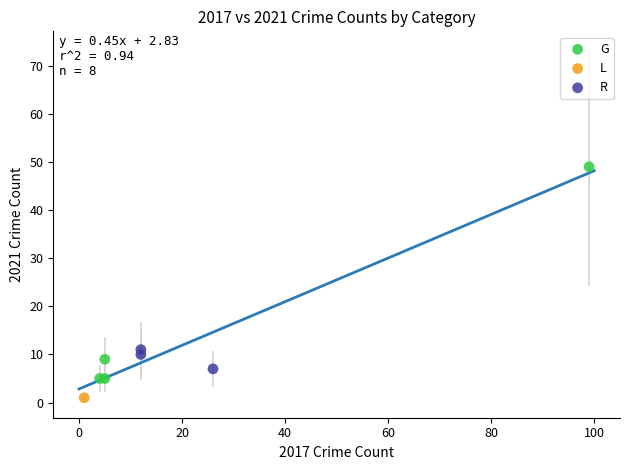

Which series reaches the minimum Y coordinate?

L